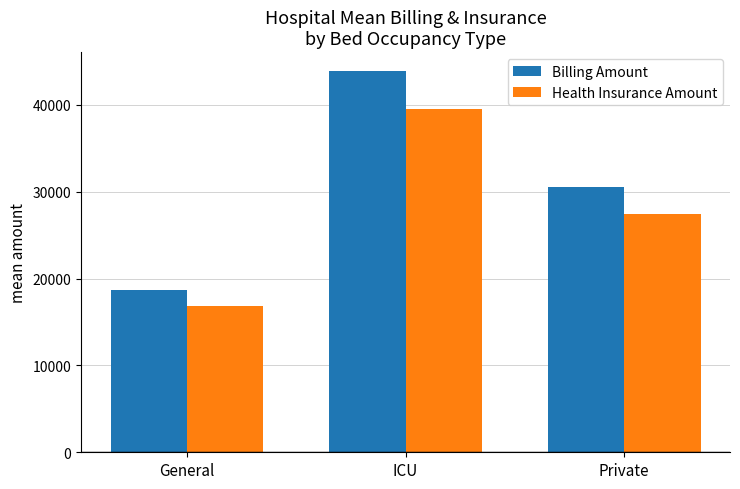

What is the label of the 2nd bar from the right?

ICU